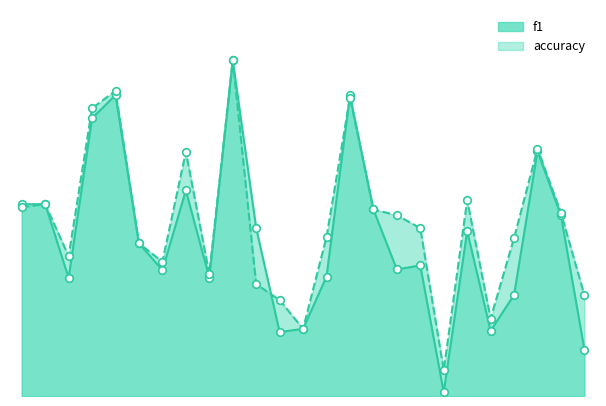

Which series contains the highest Y value?

f1_line